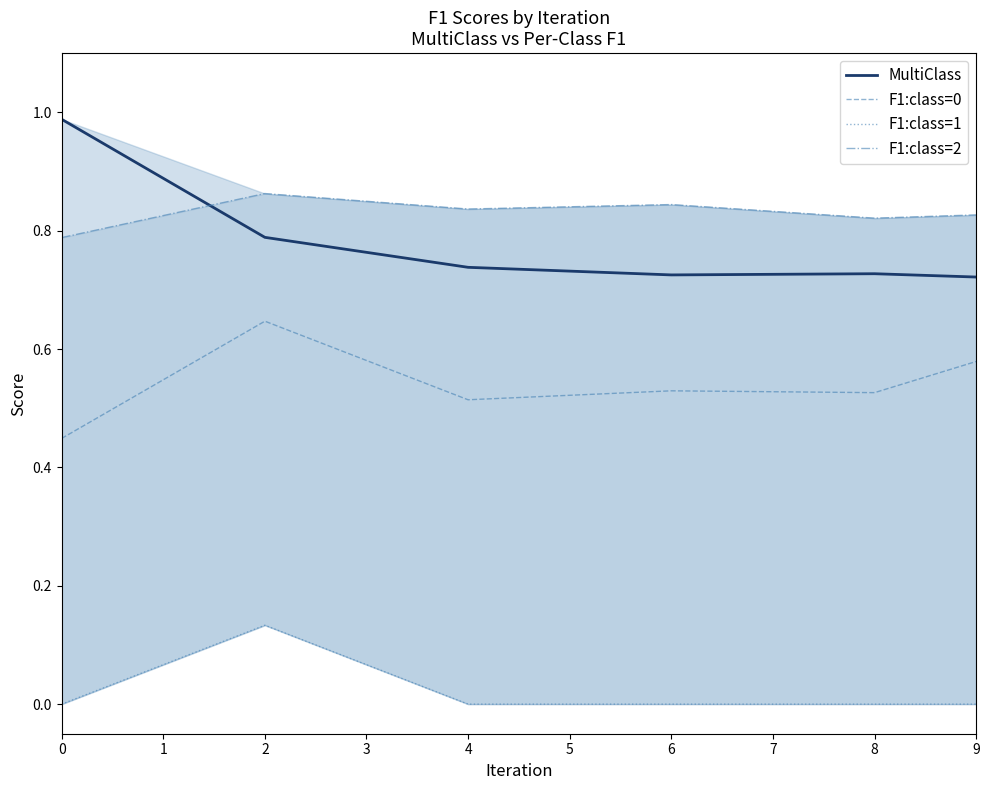

Which series has the largest range (max minus min)?

MultiClass